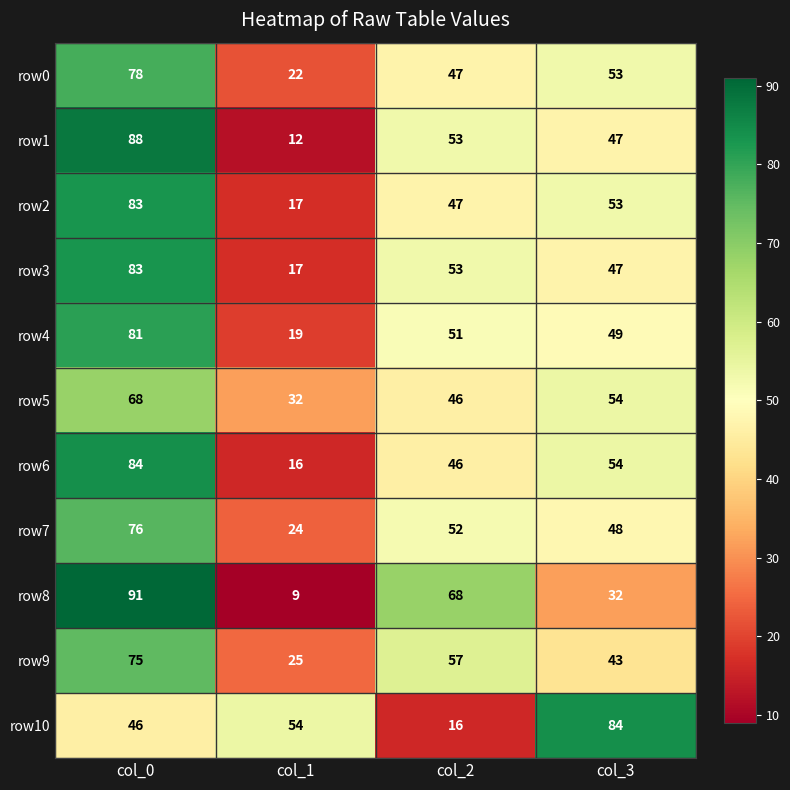

Which series has the widest spread of values?

row8